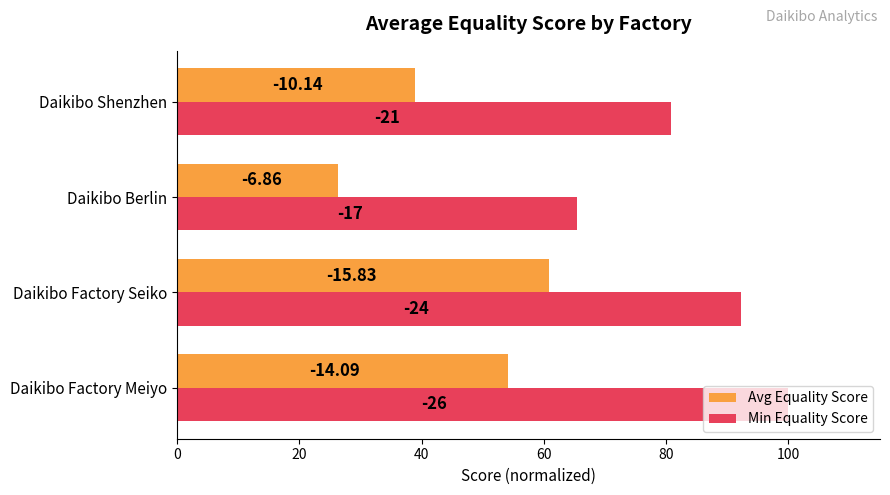

What are all the series names shown in the legend?

Avg Equality Score, Min Equality Score